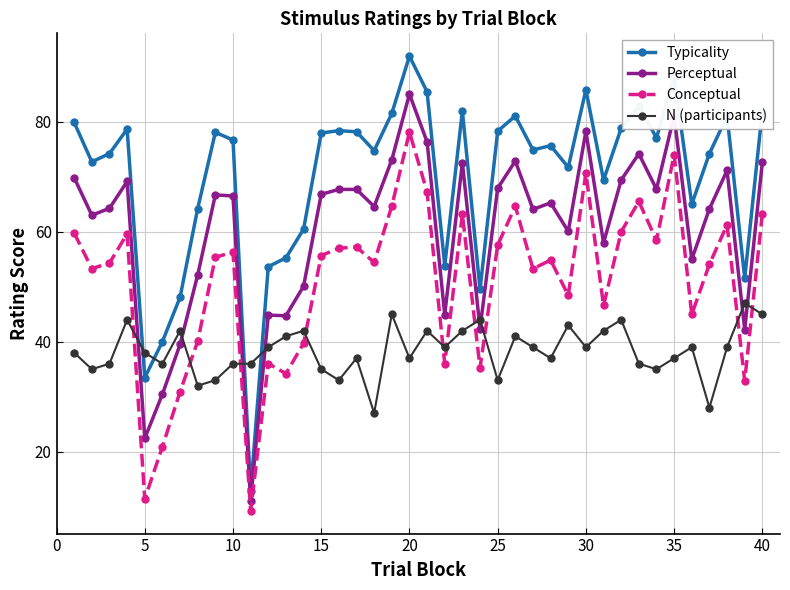

True or false: Conceptual and Perceptual intersect in this chart.

False